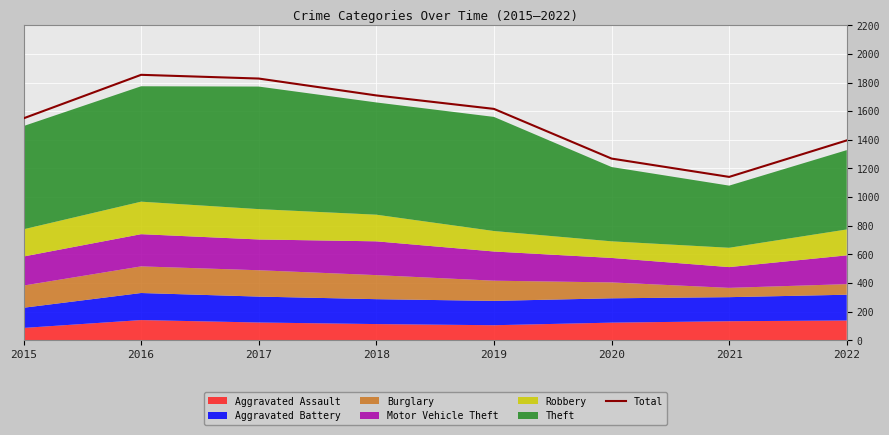

What is the change in value from 2015 to 2018?

+160